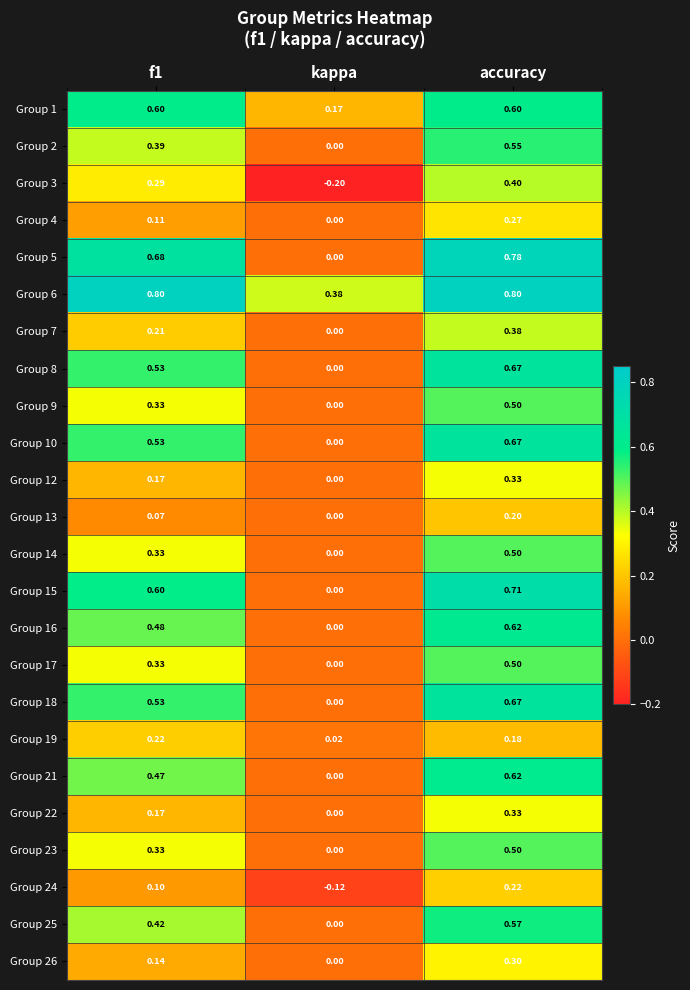

What is the difference between the highest and lowest values at kappa?

0.6